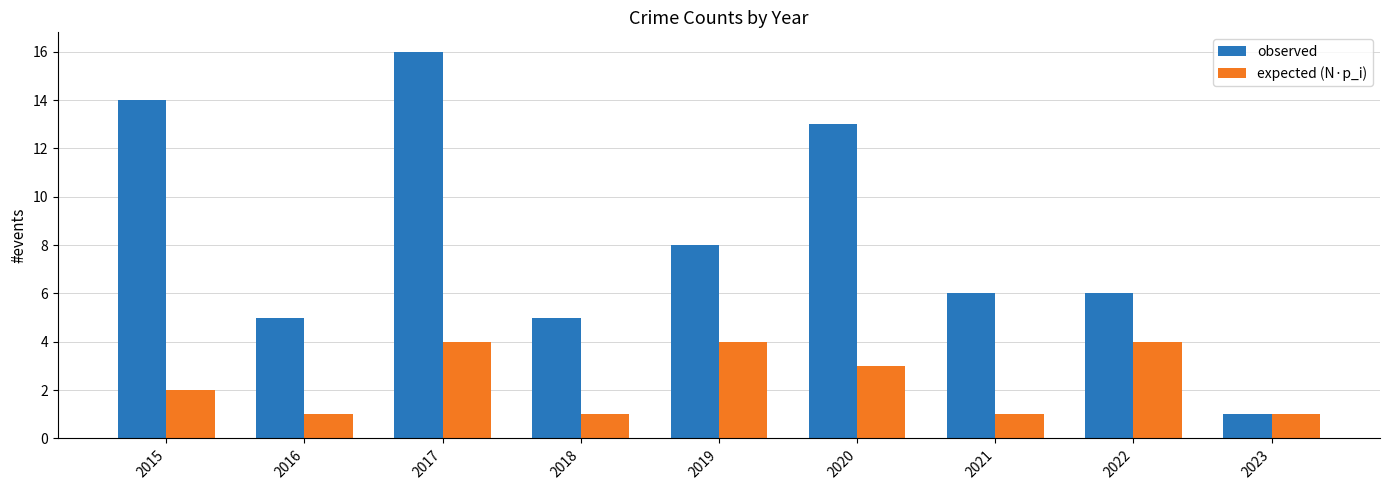

What is the total value across all series at 2022?

10